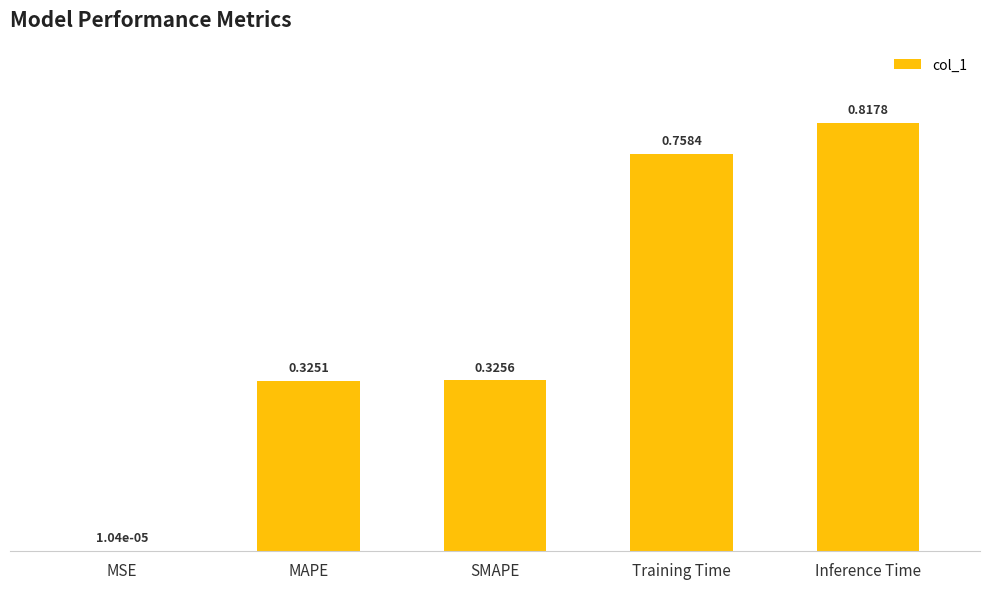

What is the average value?

0.4